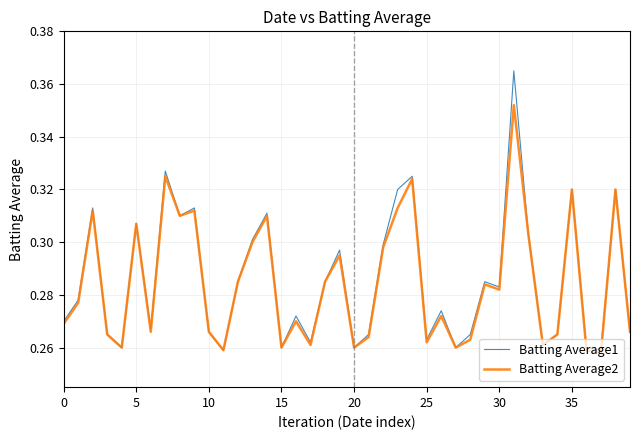

Which series has the largest range (max minus min)?

Batting Average1